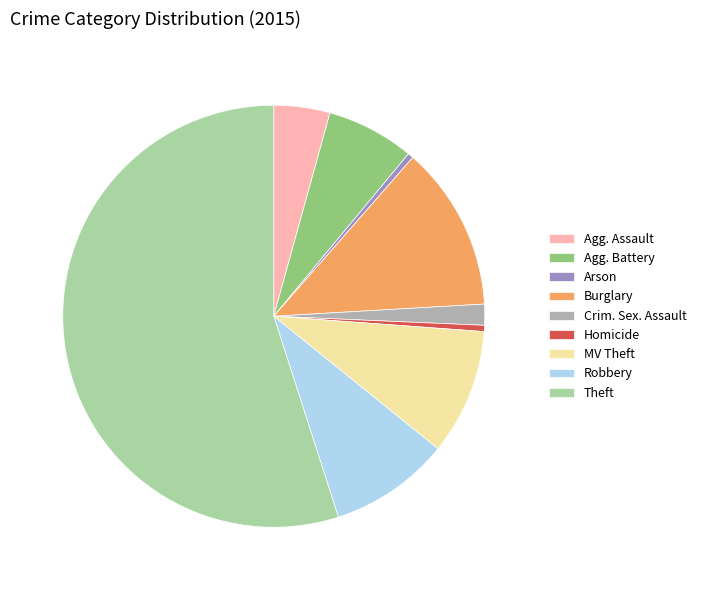

Does Arson represent more than half of the total?

No